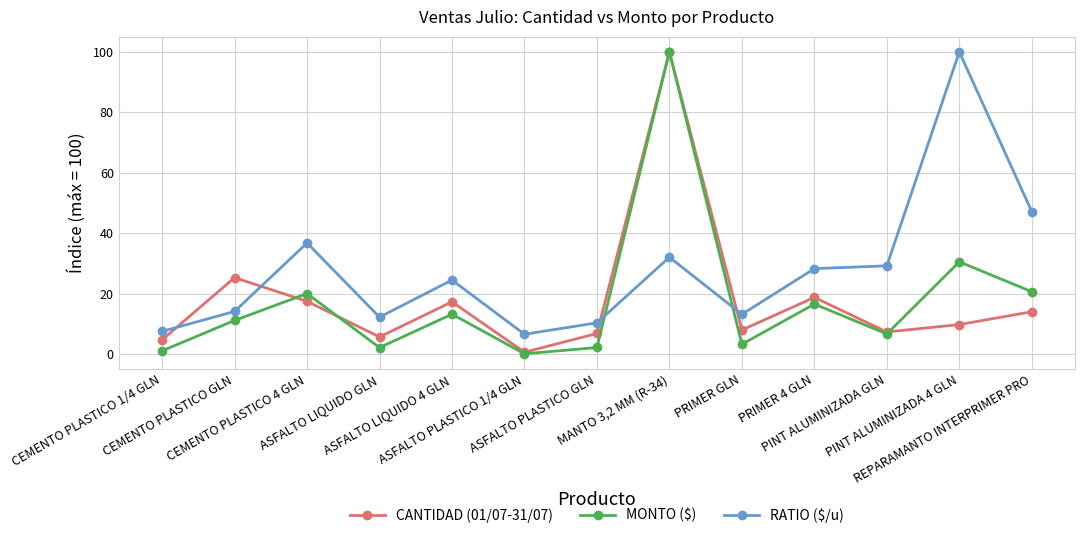

What is the difference between the CANTIDAD (01/07-31/07) values at CEMENTO PLASTICO 4 GLN and ASFALTO PLASTICO GLN?

10.6